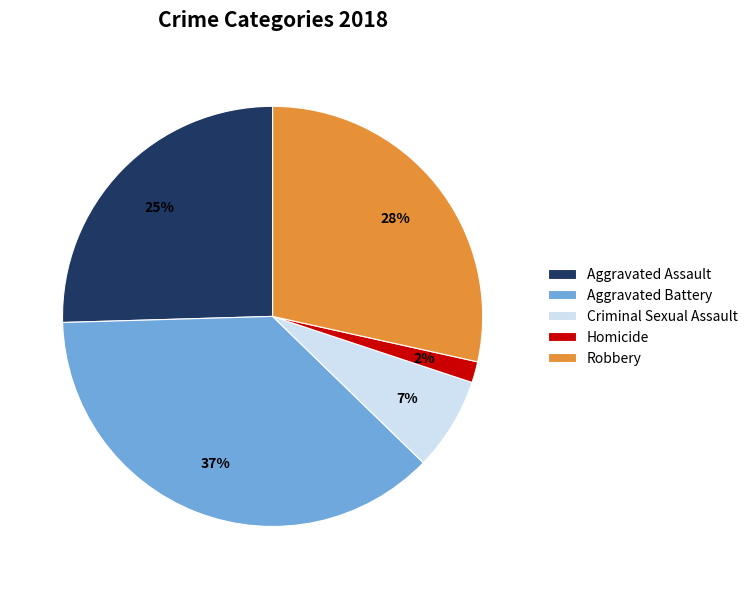

The Aggravated Battery slice represents 29% of the pie. True or false?

False